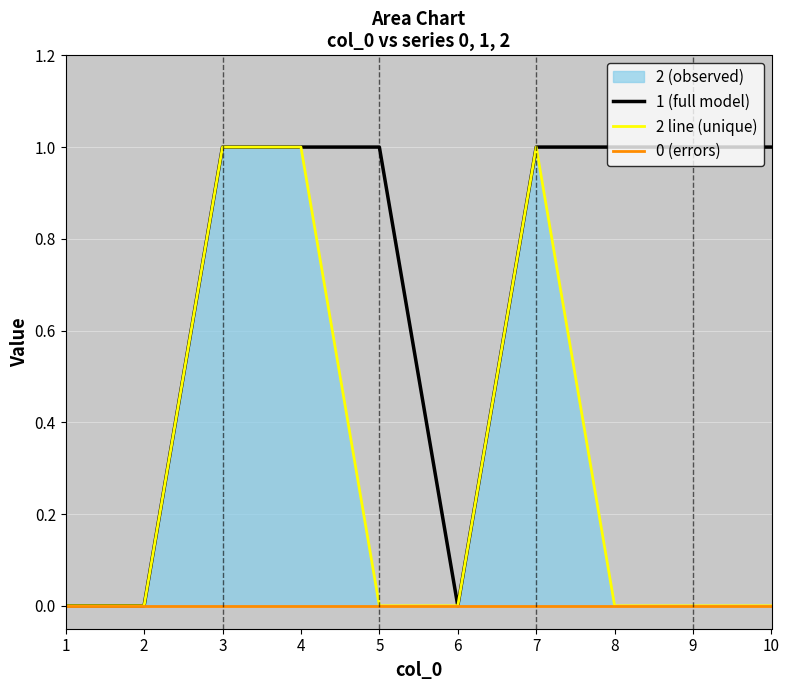

Reading right to left, list all the values displayed in this chart.

10=0	9=0	8=0	7=1	6=0	5=0	4=1	3=1	2=0	1=0